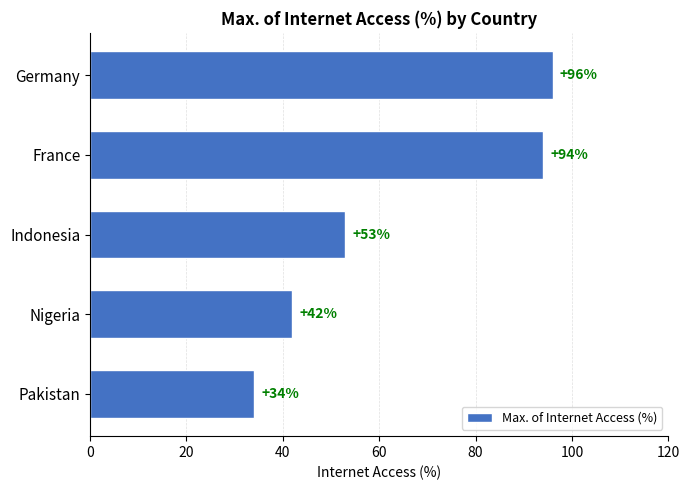

List the labels in order of value, smallest first.

Pakistan, Nigeria, Indonesia, France, Germany